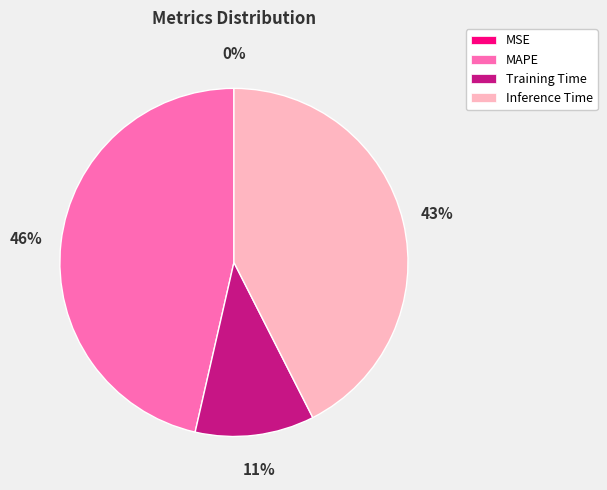

To the nearest percent, what is the combined percentage of MAPE and Training Time?

57%